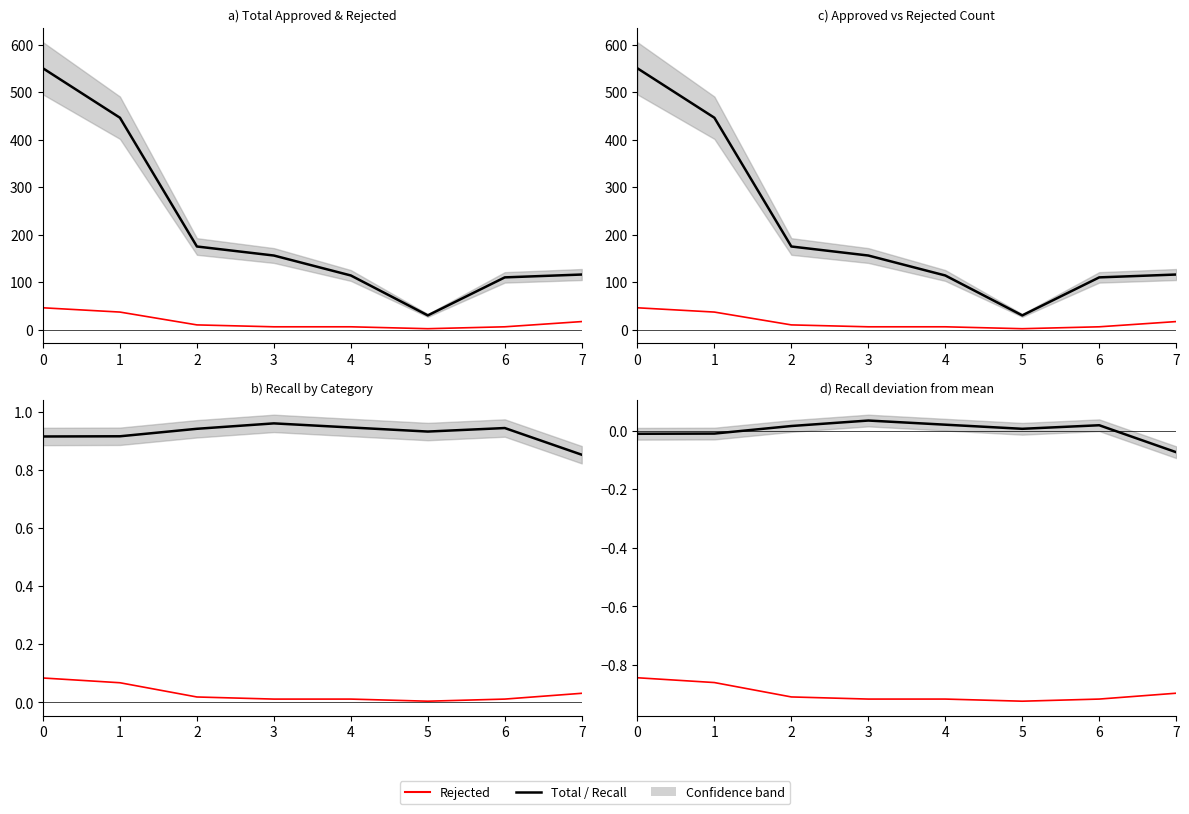

Which series changed the most between 1 and 7?

Total